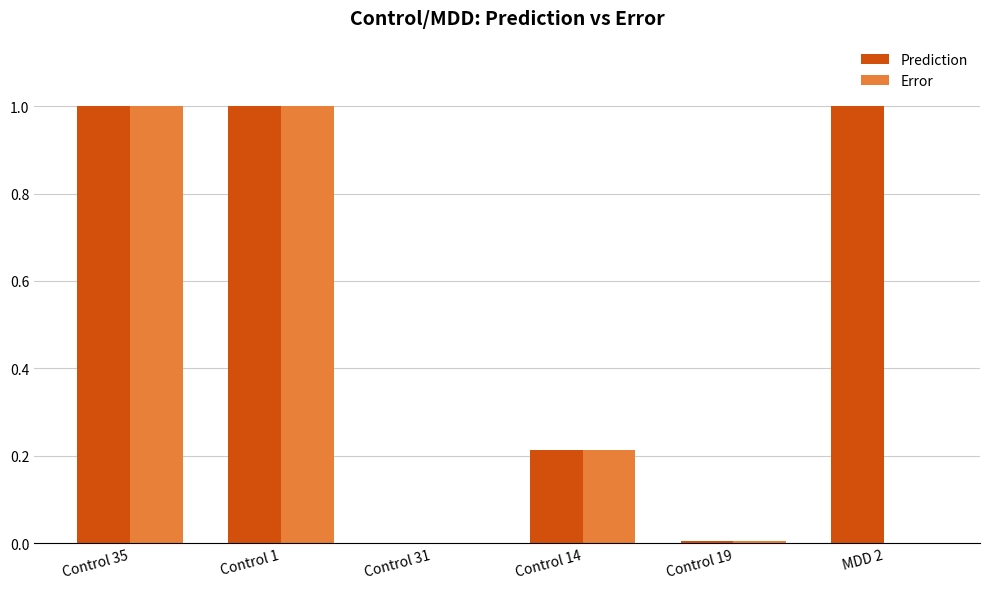

What is the total value across all series at Control 1?

2.0